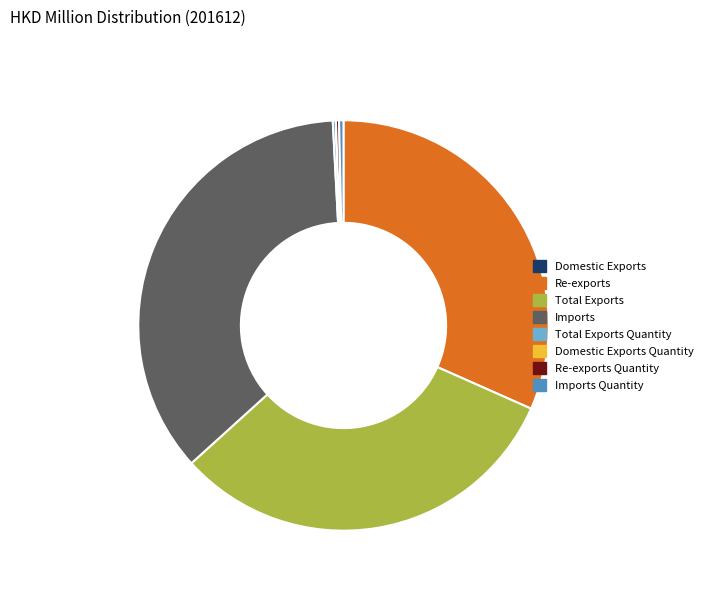

Is it true that Re-exports is 32% of the pie?

True